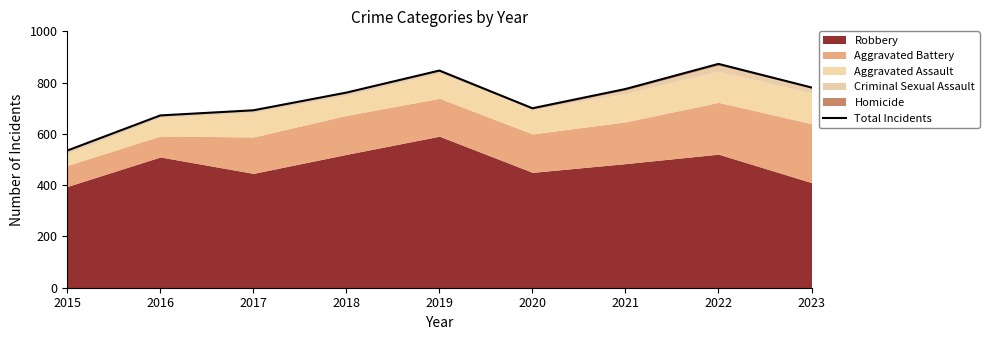

What is the smallest value displayed?

535